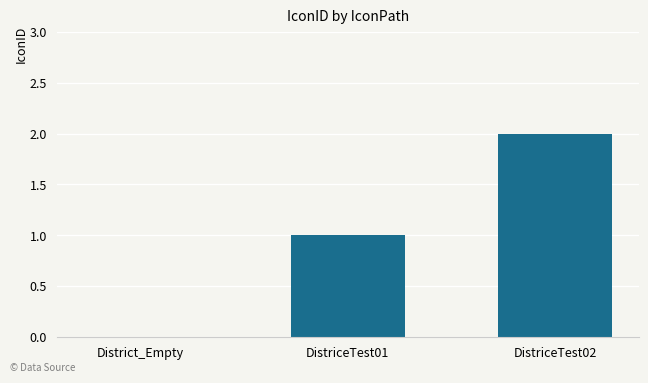

Are the bars grouped side by side (vs. stacked)?

No